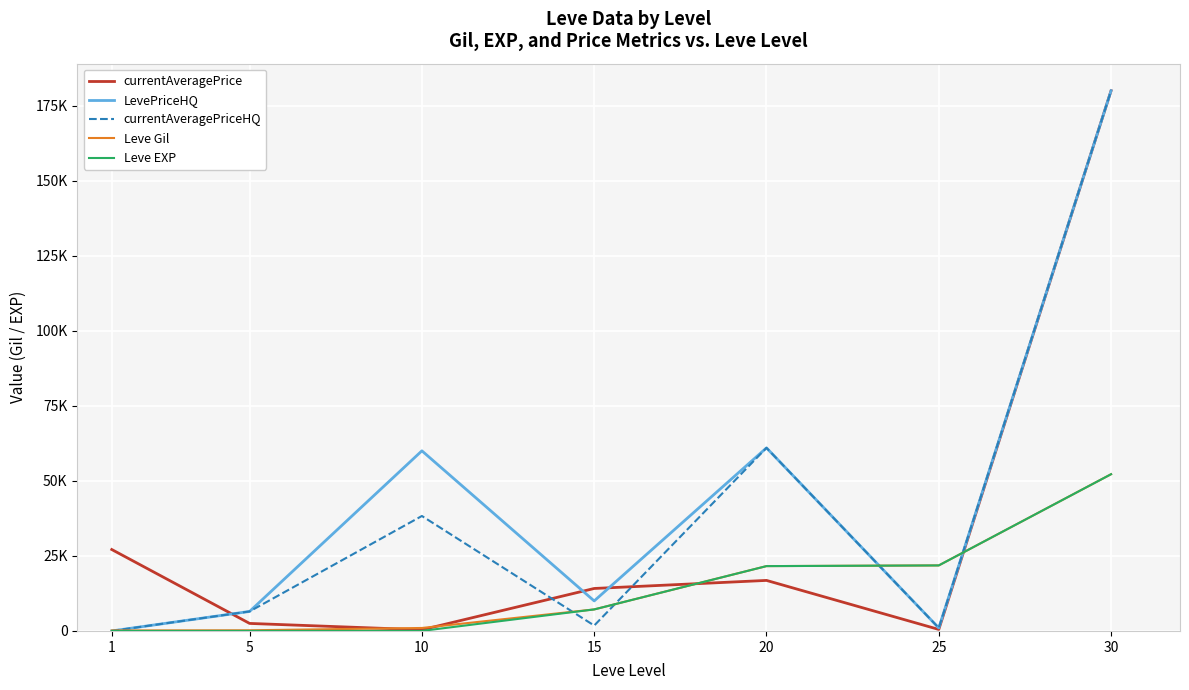

Which category has the lowest value in the currentAveragePriceHQ series?

1